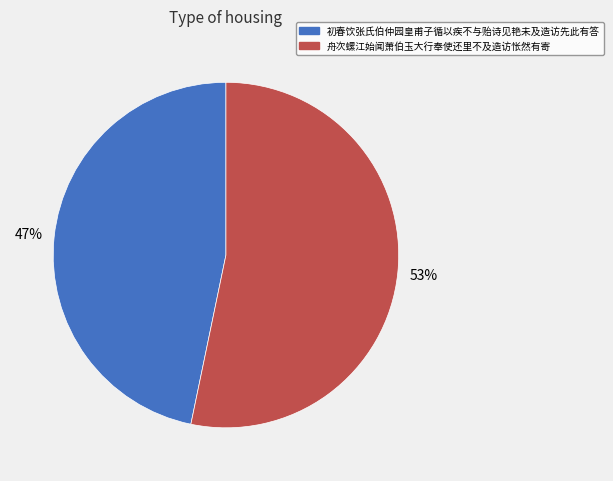

True or false: 舟次螺江始闻萧伯玉大行奉使还里不及造访怅然有寄 accounts for 53% of the total.

True